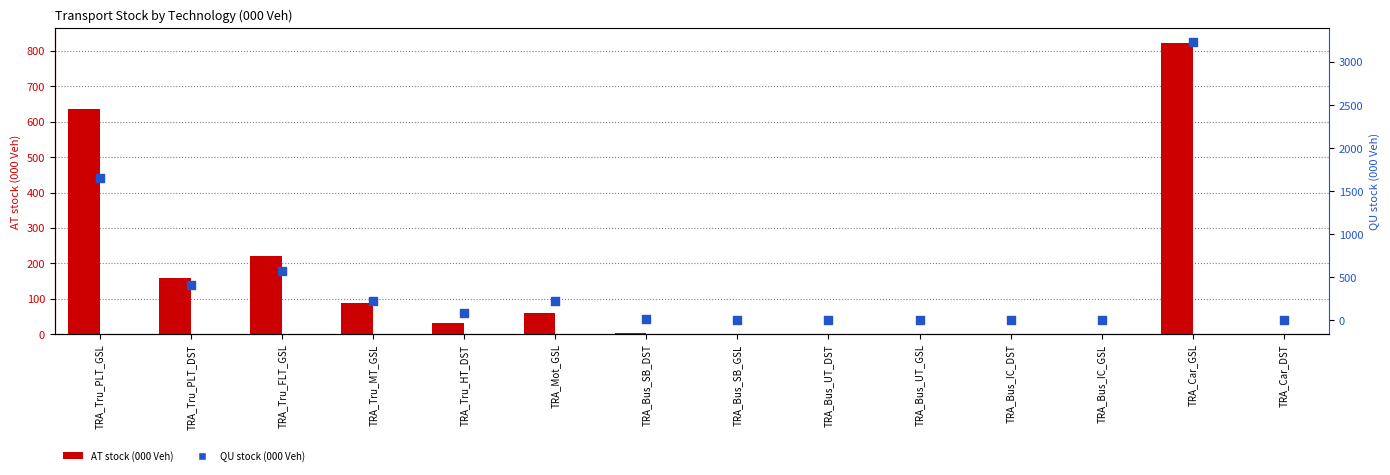

Which series has the largest total across all categories?

QU stock (000 Veh)